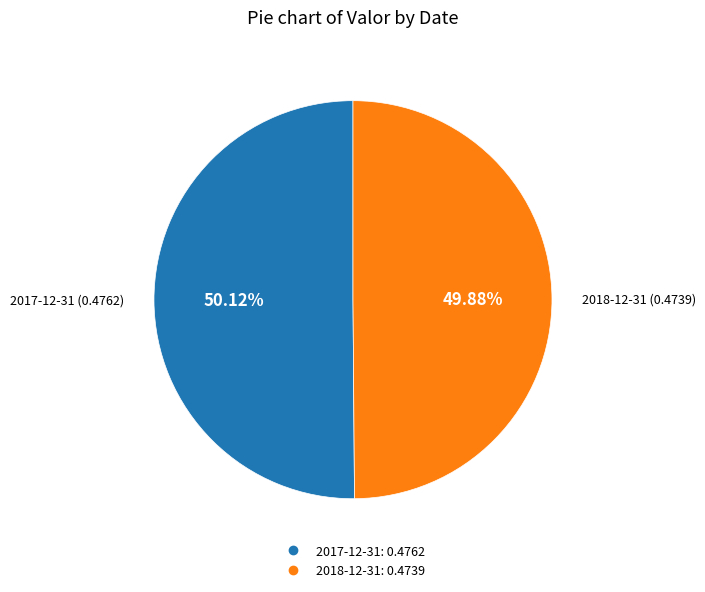

Is there any slice that represents more than half of the pie?

Yes